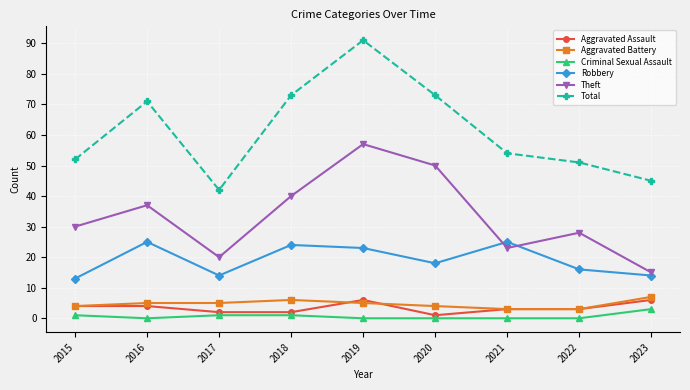

What is the value of the Aggravated Assault point at the 5th from the left?

6